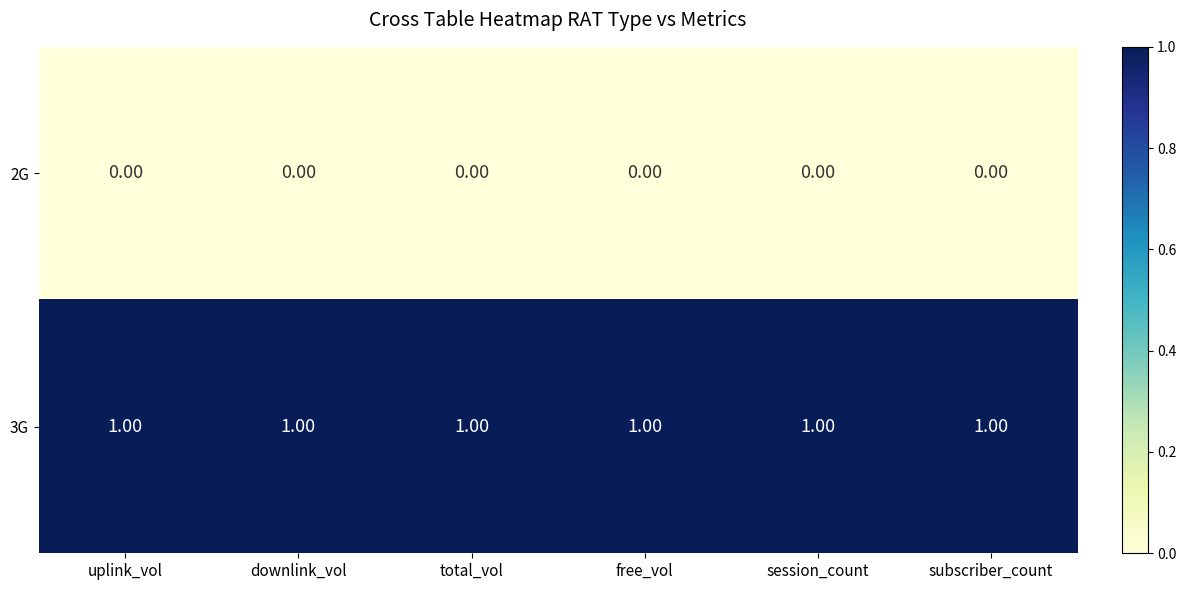

Which series has the largest total across all categories?

3G